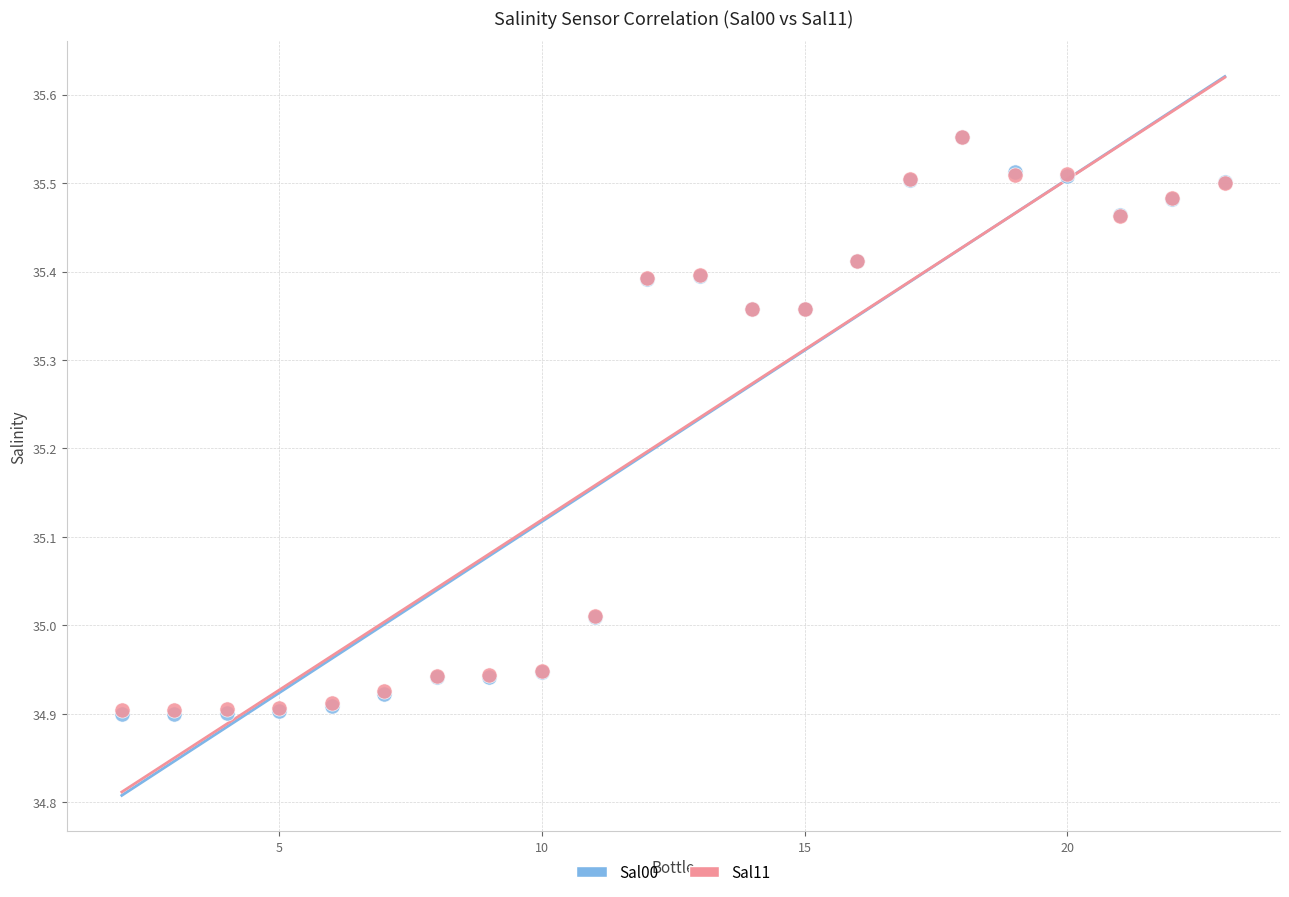

What are all the series names shown in the legend?

Sal00, Sal11